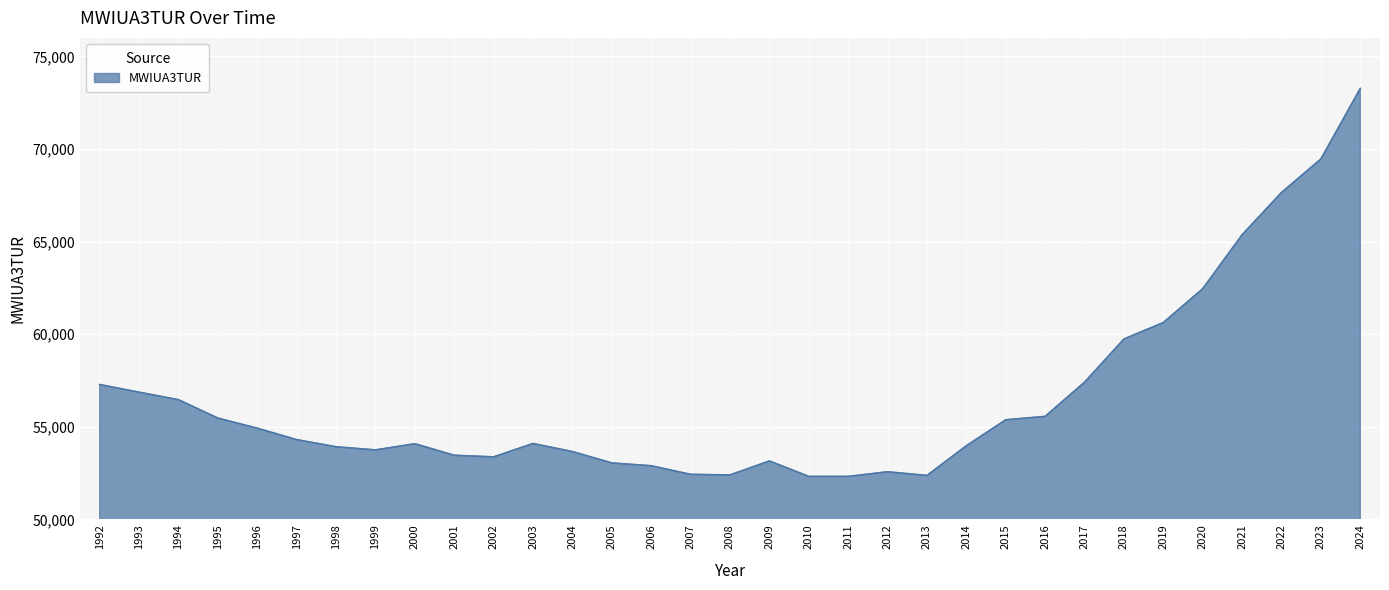

What value does the data have at 2016?

55561